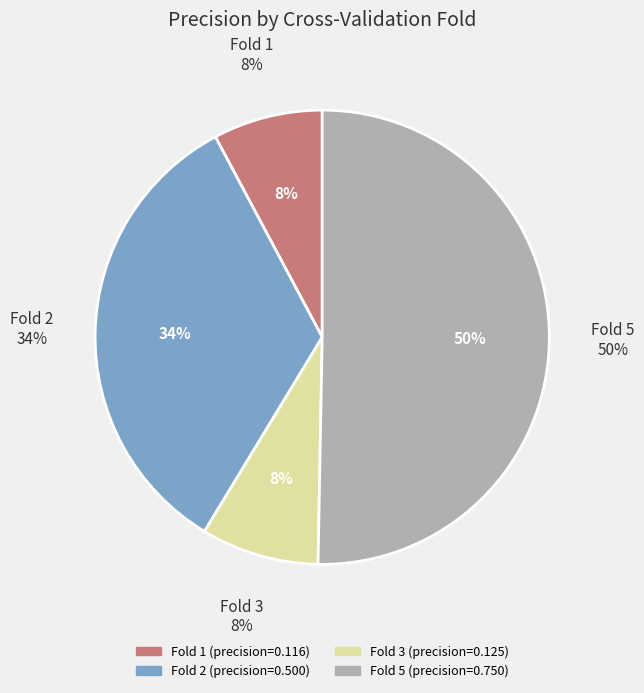

What percentage do Fold 1 and Fold 2 together represent?

41.3%